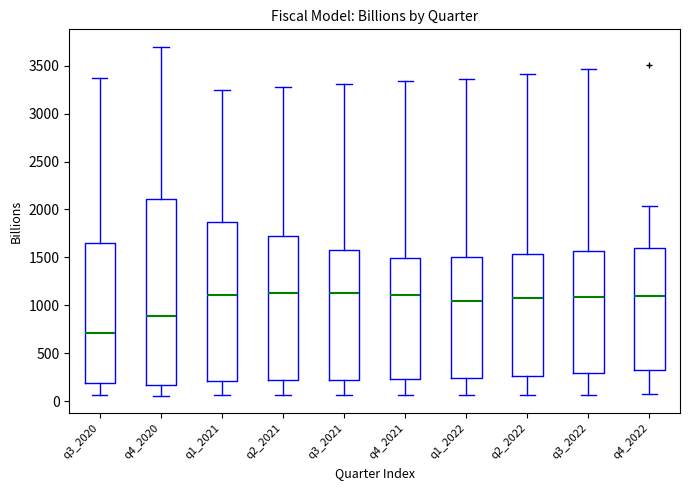

Reading left to right, read every box against the y-axis: the position of its median line, the range the box covers, and the ends of its whiskers. The values are not printed on the chart, so give them approximately, as read against the axis.

q3_2020: median 700, box 200 to 1650, whiskers 50 to 3400
q4_2020: median 900, box 150 to 2100, whiskers 50 to 3700
q1_2021: median 1100, box 200 to 1850, whiskers 50 to 3250
q2_2021: median 1100, box 200 to 1700, whiskers 50 to 3300
q3_2021: median 1150, box 250 to 1600, whiskers 50 to 3300
q4_2021: median 1100, box 250 to 1500, whiskers 50 to 3350
q1_2022: median 1050, box 250 to 1500, whiskers 50 to 3350
q2_2022: median 1050, box 250 to 1550, whiskers 50 to 3400
q3_2022: median 1100, box 300 to 1550, whiskers 50 to 3450
q4_2022: median 1100, box 300 to 1600, whiskers 50 to 2050